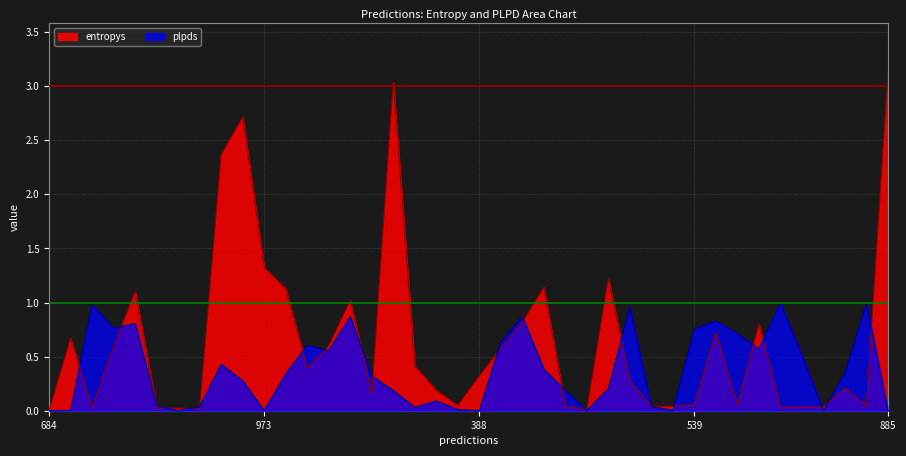

Rank the series at 25 from lowest to highest value.

plpds, entropys